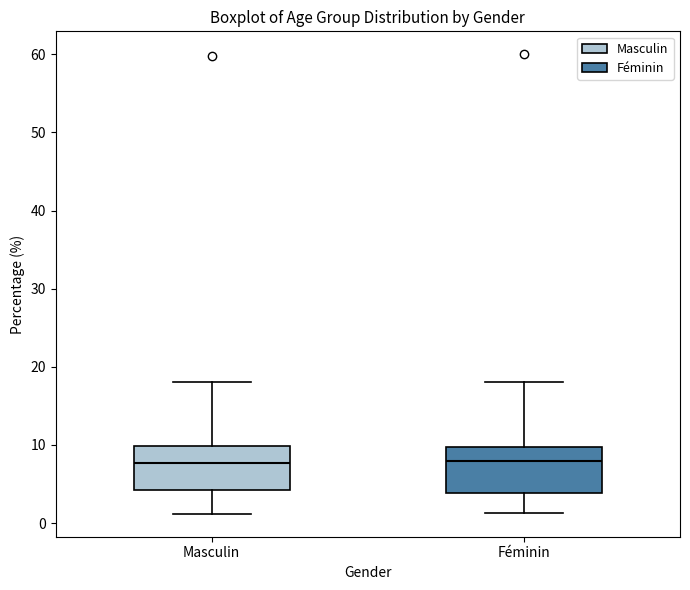

Reading left to right, transcribe this box plot: for each box, give where its median line is, the range the box spans, and where its two whiskers end, as read against the y-axis. The values are not printed on the chart, so give them approximately, as read against the axis.

Masculin: median 8, box 4 to 10, whiskers 1 to 18
Féminin: median 8, box 4 to 10, whiskers 1 to 18